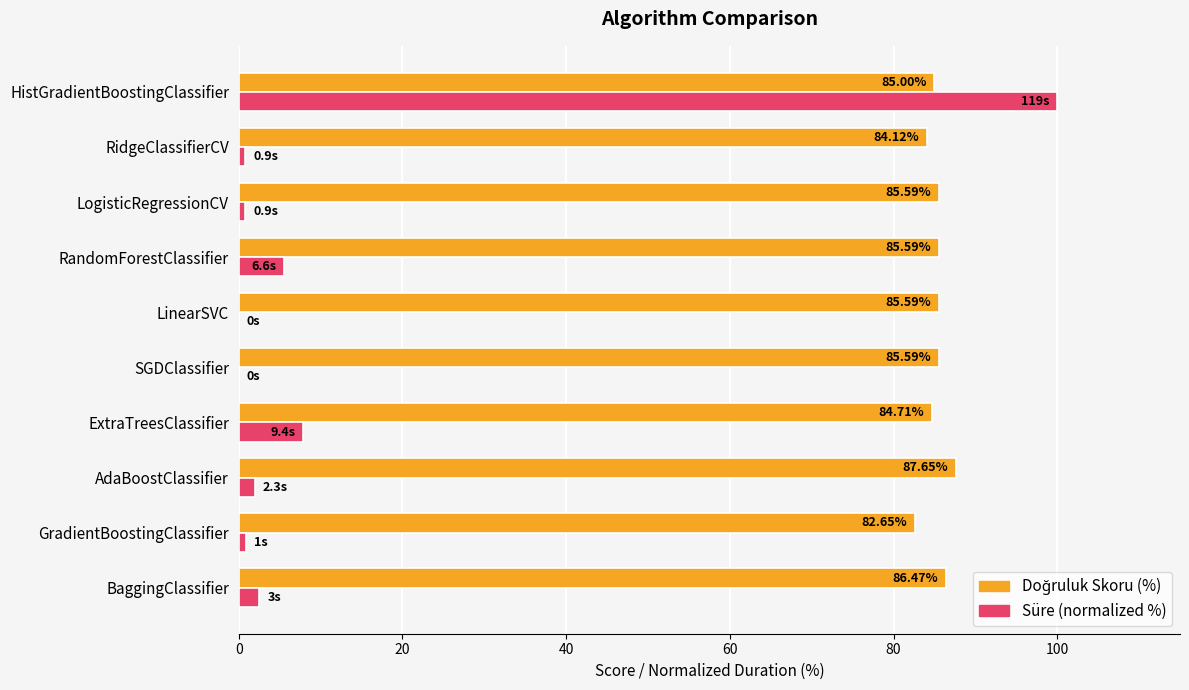

How many values in Süre (normalized %) are above zero?

8